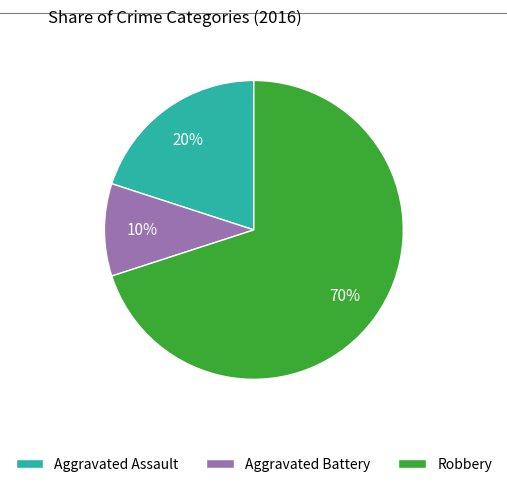

Which slice is the largest?

Robbery